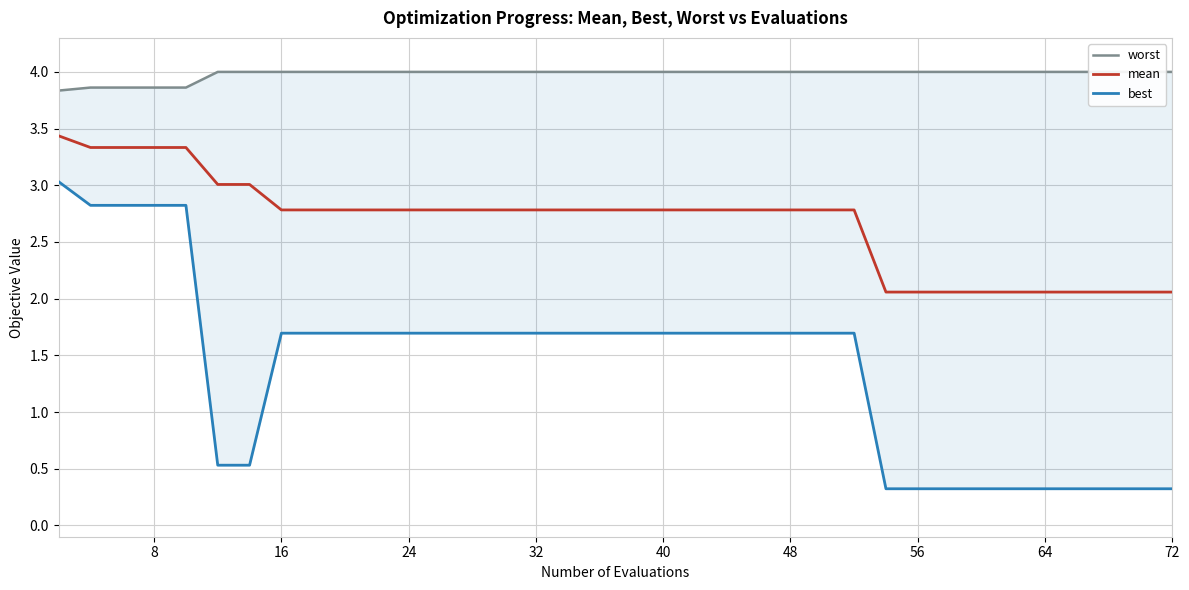

True or false: worst and mean intersect in this chart.

False